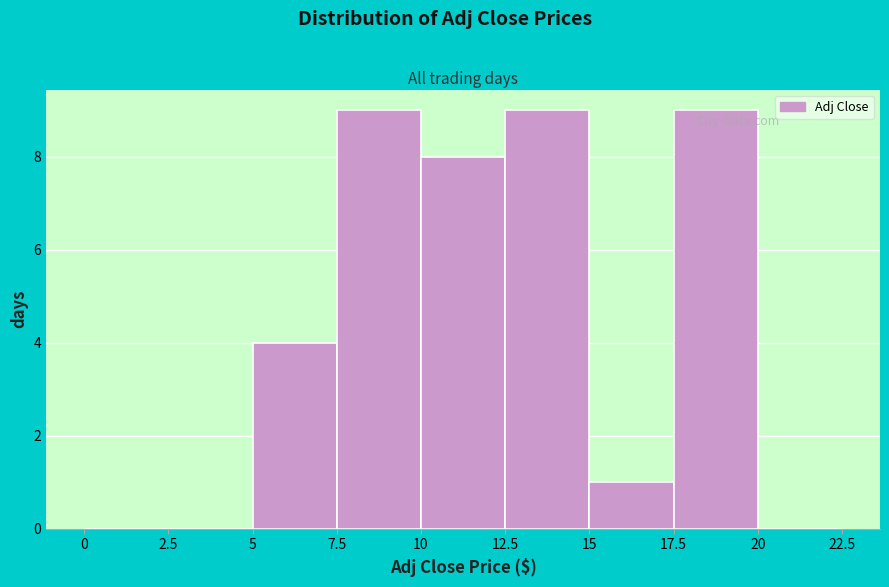

Reading left to right, list every bar in this chart as the range it spans on the x-axis followed by its height. The values are not printed on the chart, so give them approximately, as read against the axis.

0 to 2.5: 0
2.5 to 5: 0
5 to 7.5: 4
7.5 to 10: 9
10 to 12.5: 8
12.5 to 15: 9
15 to 17.5: 1
17.5 to 20: 9
20 to 22.5: 0